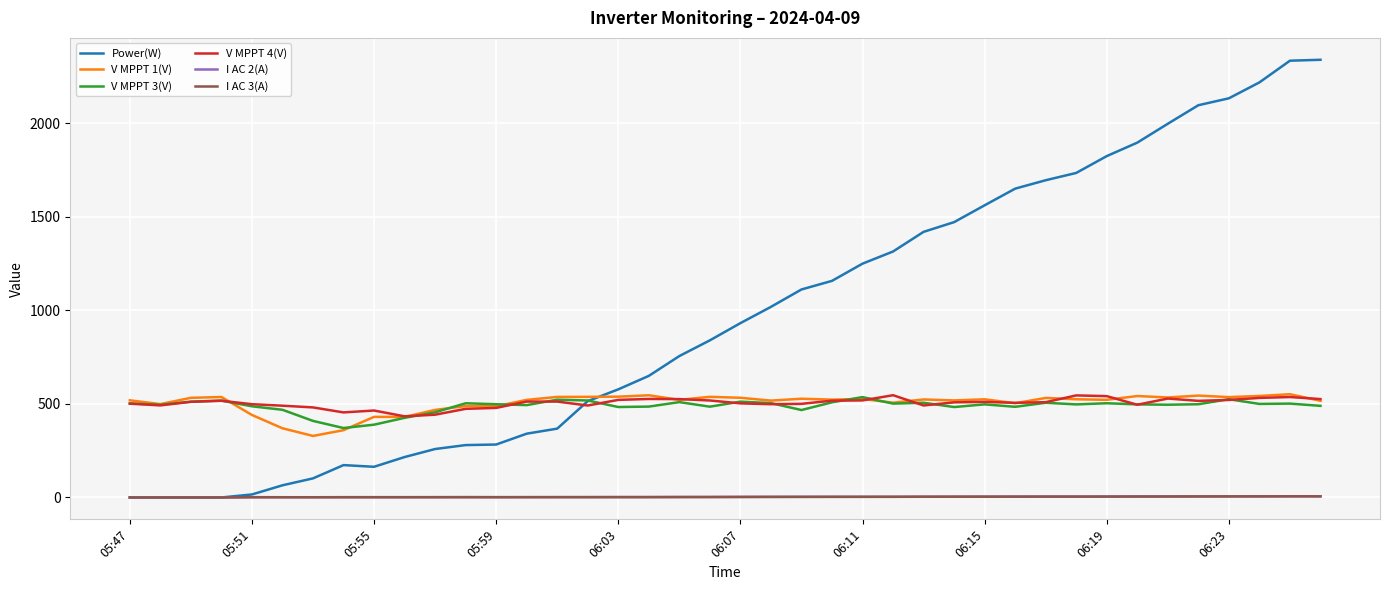

What is the minimum value for V MPPT 4(V)?

433.7